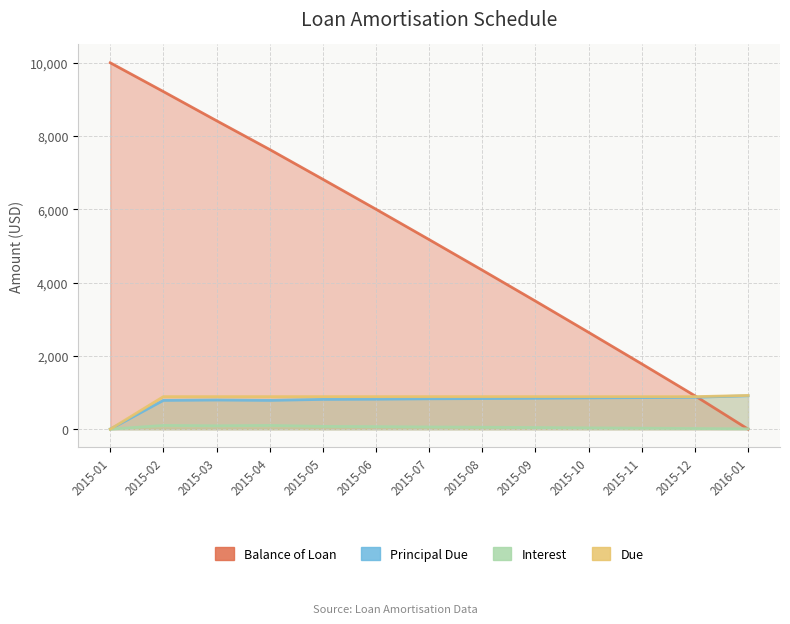

Which series has the largest total across all categories?

Balance of Loan